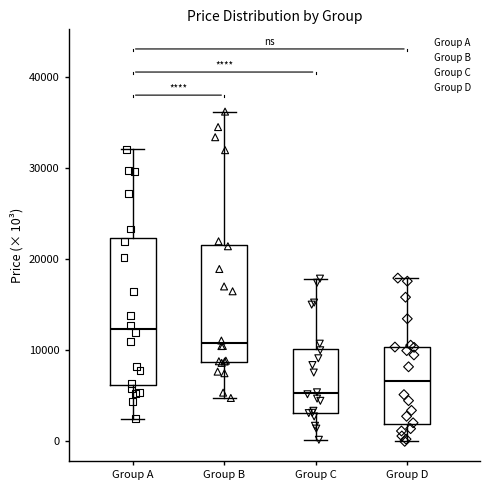

Reading left to right, read every box against the y-axis: the position of its median line, the range the box covers, and the ends of its whiskers. The values are not printed on the chart, so give them approximately, as read against the axis.

Group A: median 12000, box 6000 to 22000, whiskers 3000 to 32000
Group B: median 11000, box 9000 to 22000, whiskers 5000 to 36000
Group C: median 5000, box 3000 to 10000, whiskers 0 to 18000
Group D: median 7000, box 2000 to 10000, whiskers 0 to 18000